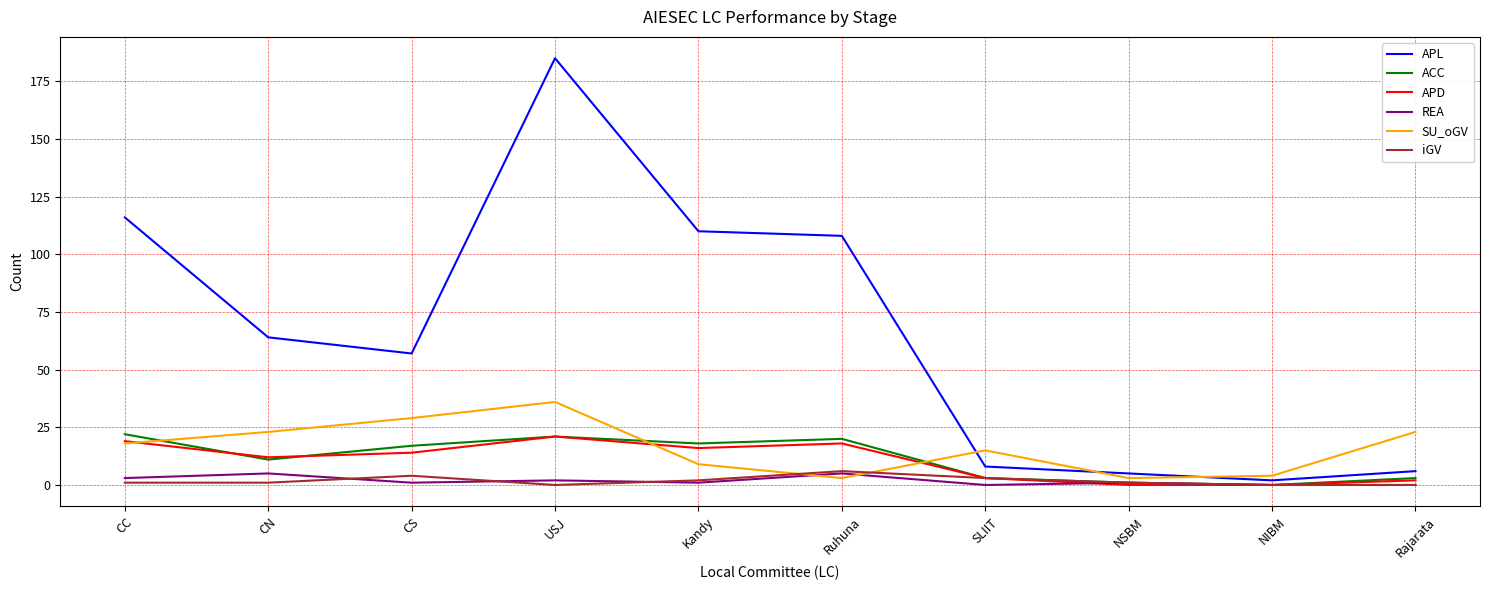

How many lines are shown in the chart?

6